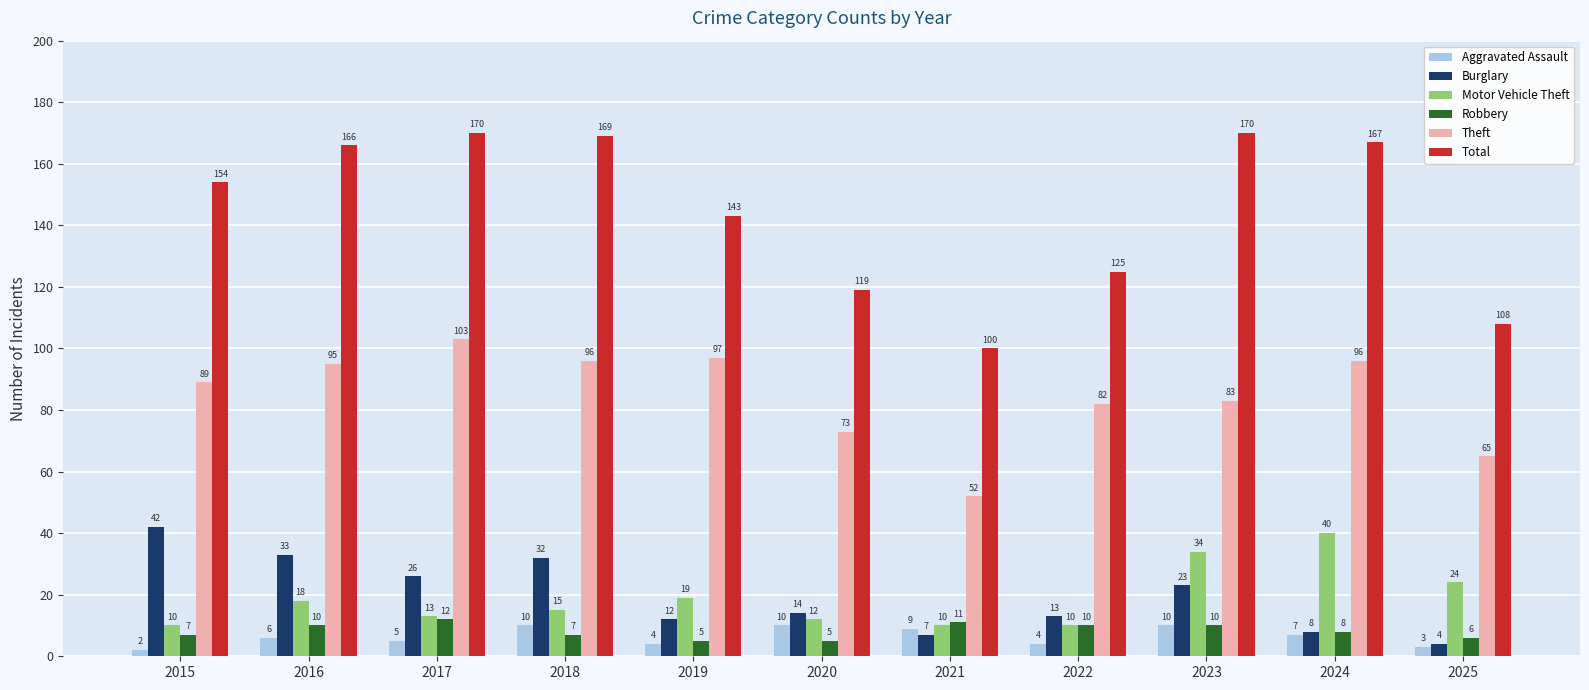

What is the value of the Theft bar at the 9th from the left?

83